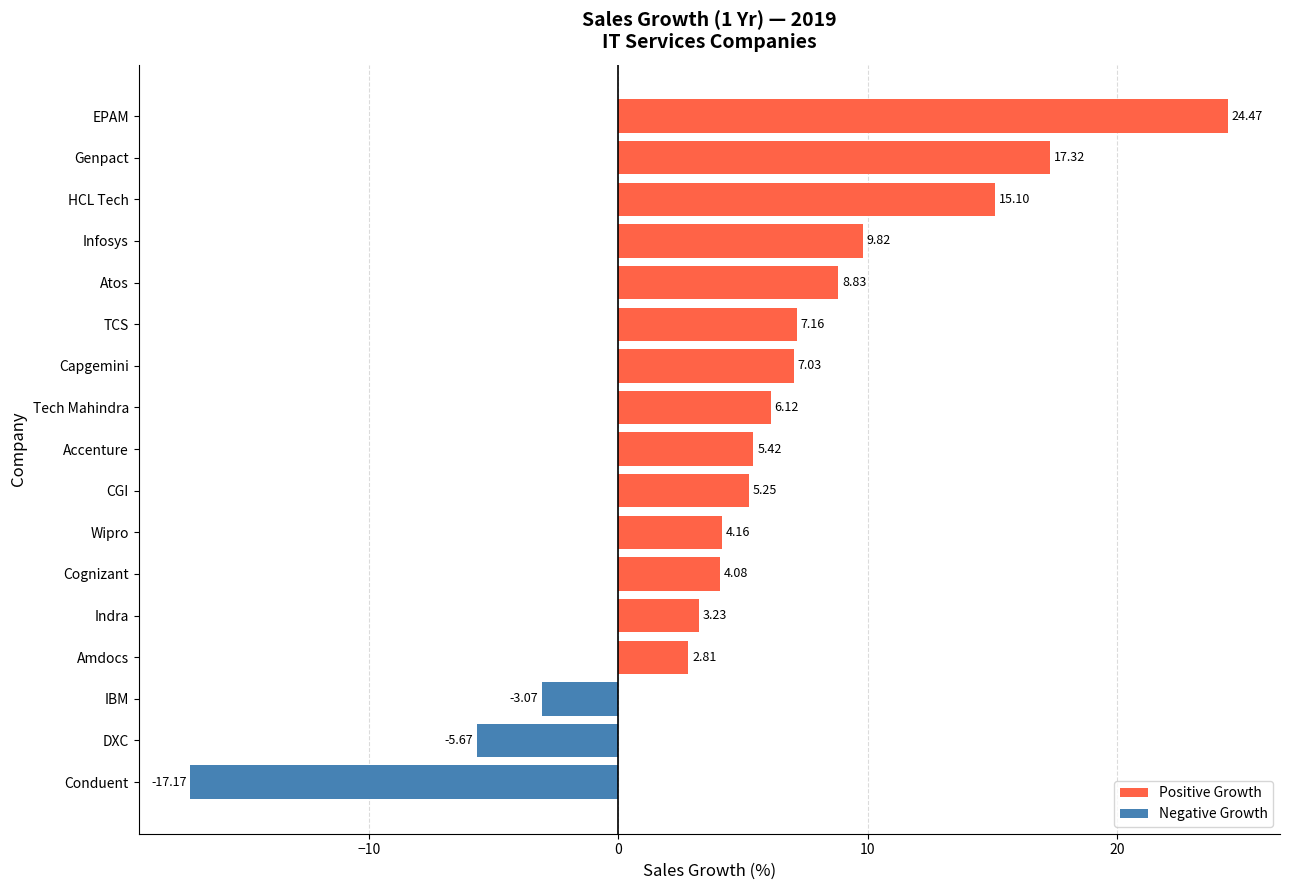

List the labels in order of value, largest first.

EPAM, Genpact, HCL Tech, Infosys, Atos, TCS, Capgemini, Tech Mahindra, Accenture, CGI, Wipro, Cognizant, Indra, Amdocs, IBM, DXC, Conduent